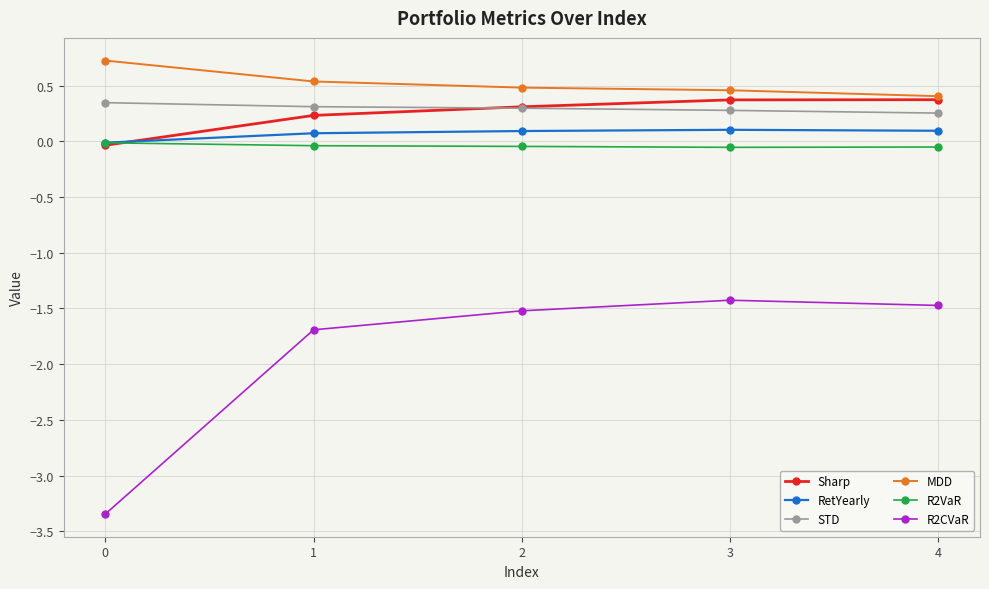

What is the maximum value shown in the chart?

0.7